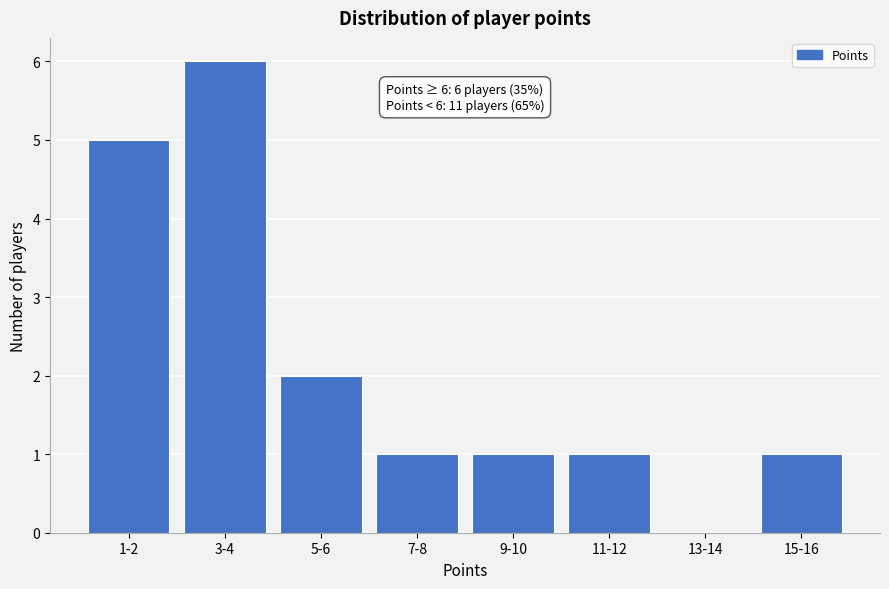

Reading left to right, extract all data points from this chart.

1-2=5	3-4=6	5-6=2	7-8=1	9-10=1	11-12=1	13-14=0	15-16=1